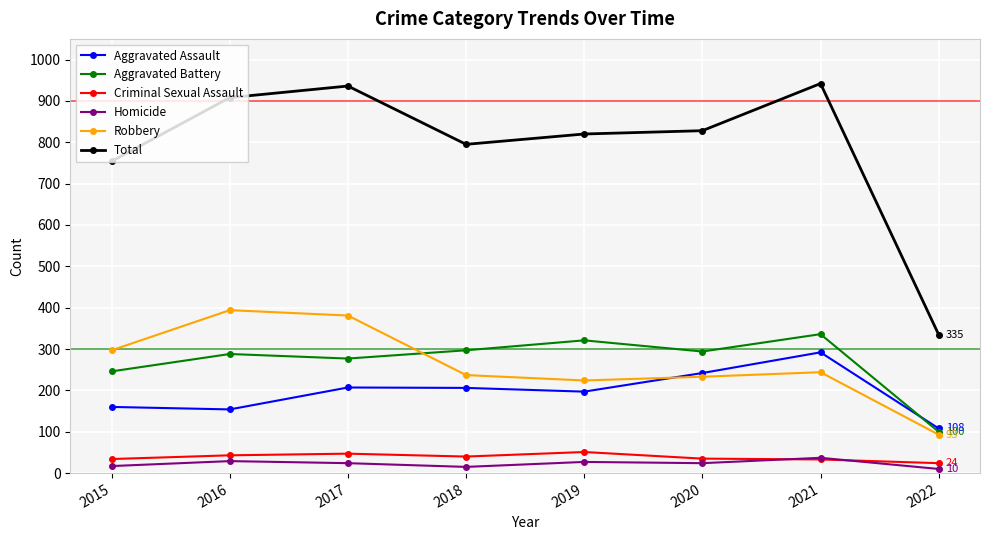

What is the sum of the Aggravated Battery values at 2019 and 2021?

657